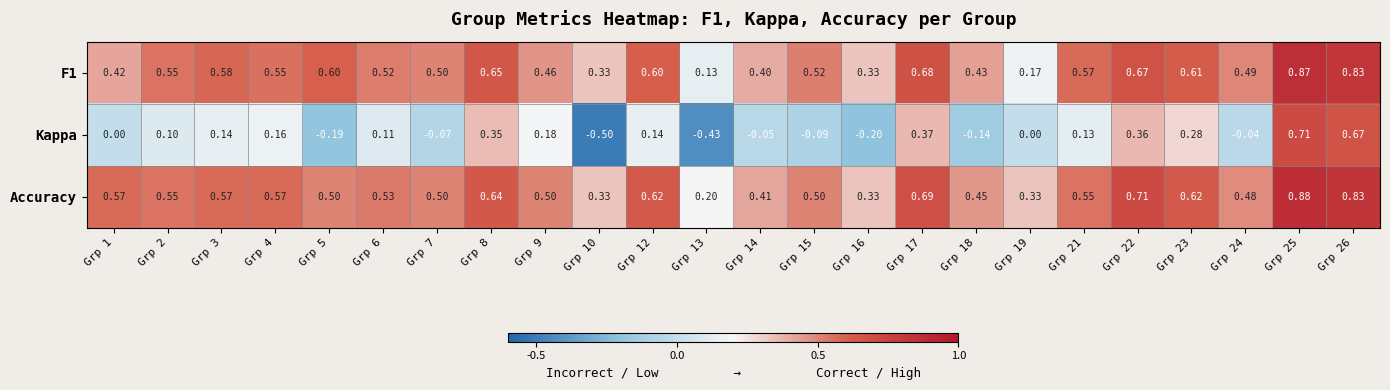

Is the value of F1 at Grp 23 greater than the value of Kappa at Grp 12?

Yes